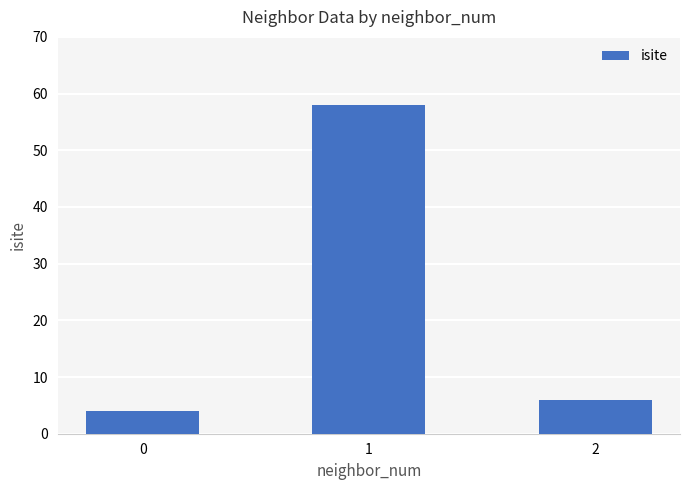

What is the value of the 2nd bar from the left?

58